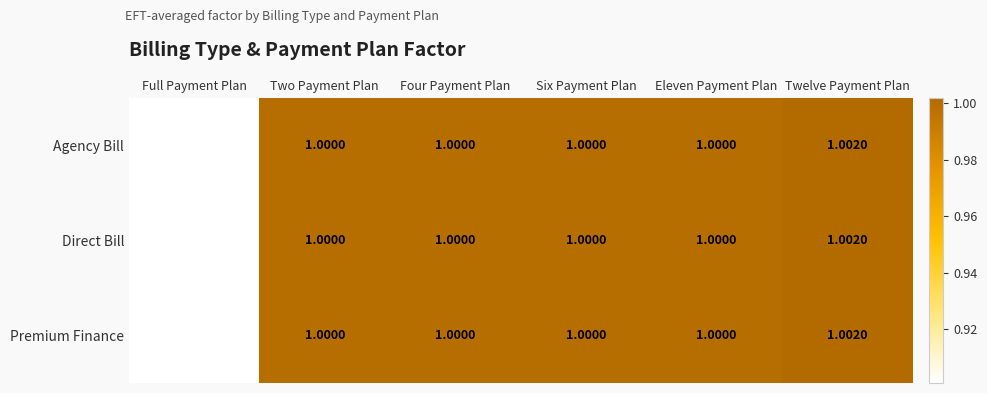

At which label is Agency Bill closest to 0?

Full Payment Plan